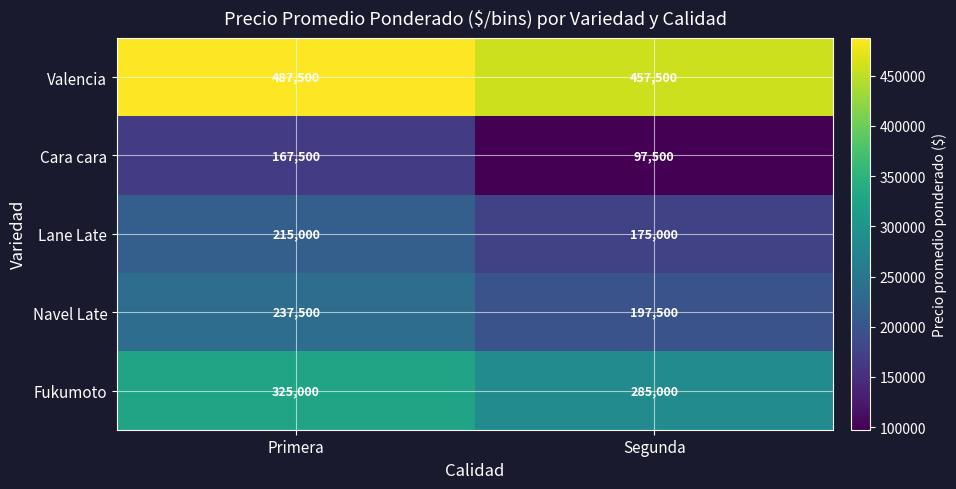

What is the total value across all series at Segunda?

1212500